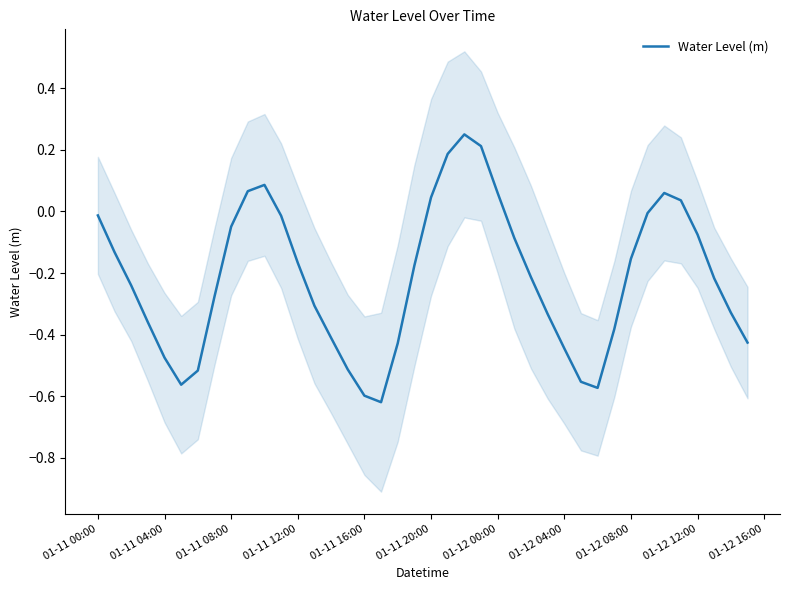

Is it true that Water Level (m) equals -0.0 at 01-12 08:00?

False